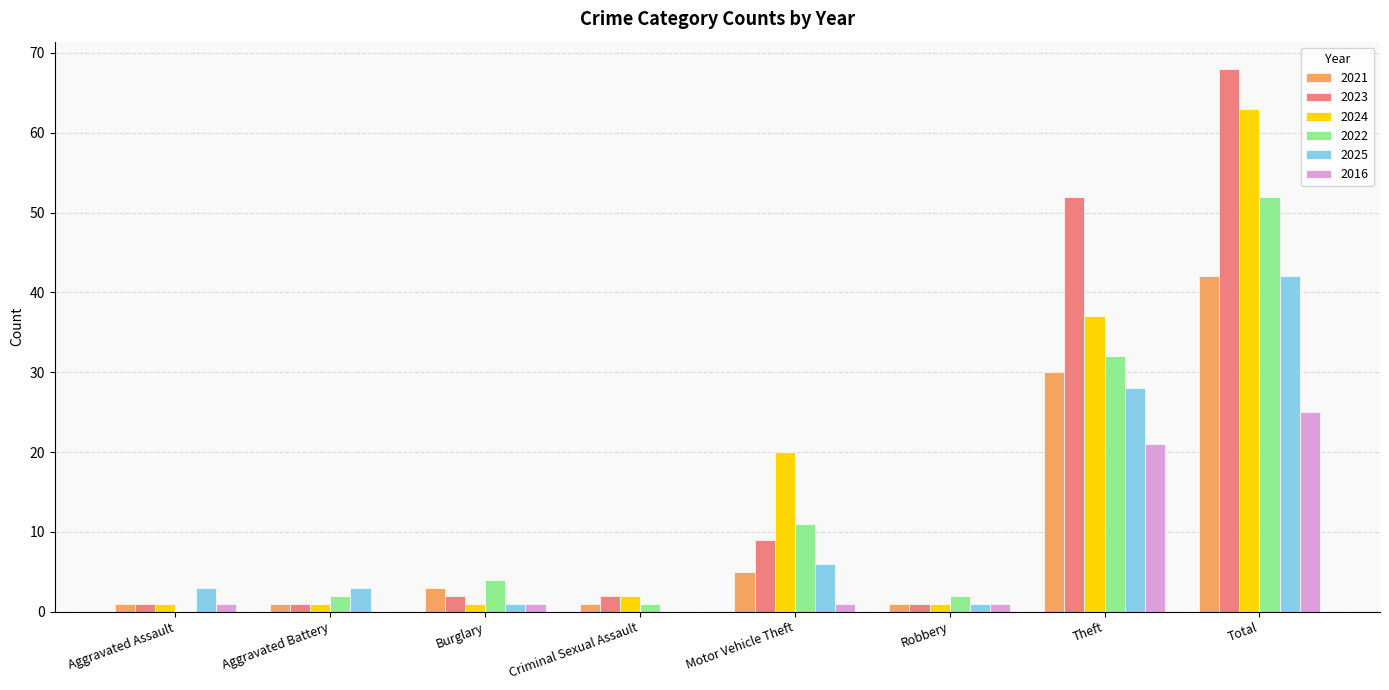

Is the value of 2025 at Aggravated Assault greater than the value of 2022 at Theft?

No